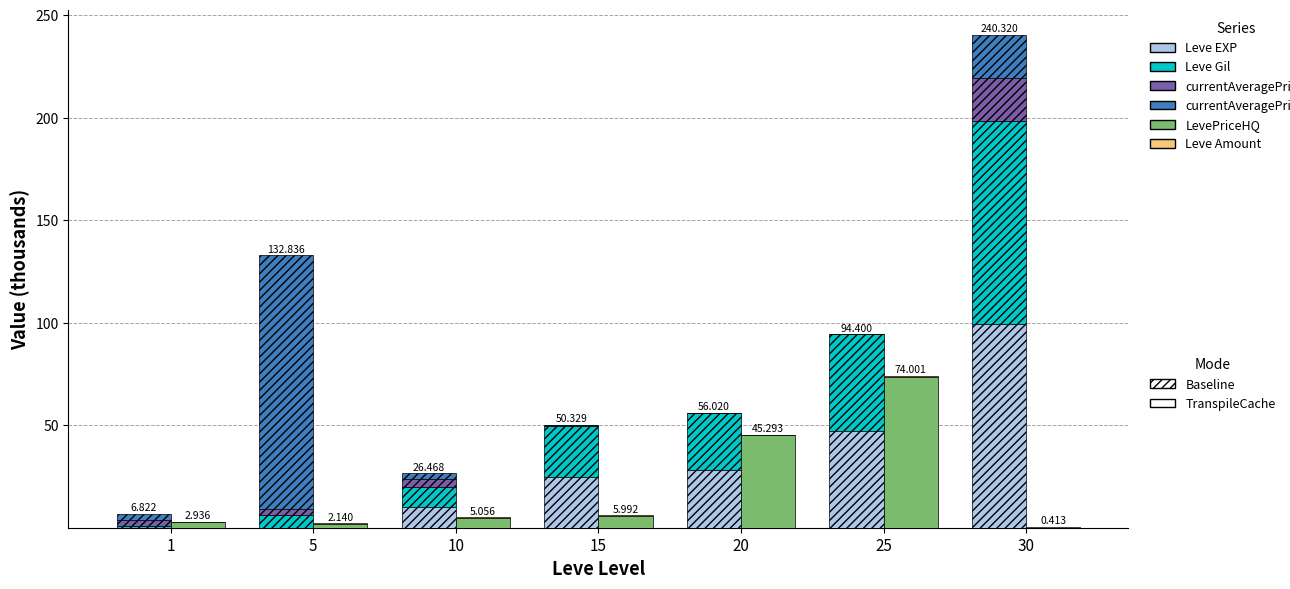

Reading left to right, transcribe all the data shown in this chart.

Leve EXP: 1=0.0	5=0.0	10=10.0	15=24.8	20=28.0	25=47.2	30=99.2
Leve Gil: 1=0.7	5=6.0	10=10.0	15=24.8	20=28.0	25=47.2	30=99.2
currentAveragePrice: 1=3.3	5=3.0	10=3.7	15=0.7	20=0.0	25=0.0	30=20.9
currentAveragePriceHQ: 1=2.8	5=123.8	10=2.8	15=0.0	20=0.0	25=0.0	30=20.9
LevePriceHQ: 1=2.8	5=2.0	10=4.9	15=5.8	20=45.0	25=73.7	30=0.0
Leve Amount: 1=0.1	5=0.1	10=0.2	15=0.2	20=0.3	25=0.3	30=0.4